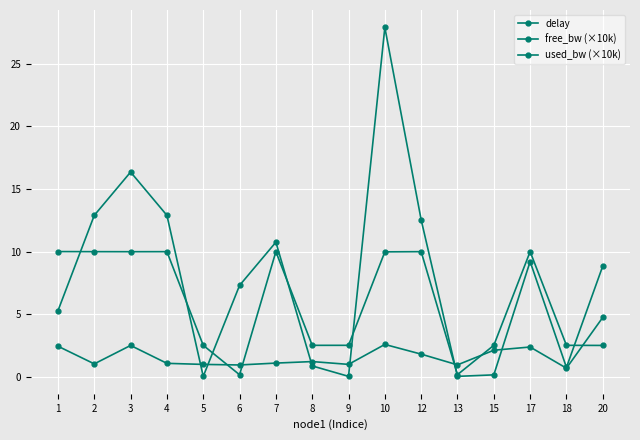

Reading left to right, what are all the values shown in this chart?

delay: 2.4	1.0	2.5	1.1	1.0	0.9	1.1	1.2	1.0	2.6	1.8	0.9	2.1	2.4	0.7	4.7
free_bw (×10k): 10.0	10.0	10.0	10.0	2.5	0.1	10.0	2.5	2.5	10.0	10.0	0.2	2.5	10.0	2.5	2.5
used_bw (×10k): 5.3	12.9	16.4	12.9	0.0	7.3	10.7	0.9	0.0	27.9	12.5	0.0	0.1	9.2	0.7	8.8